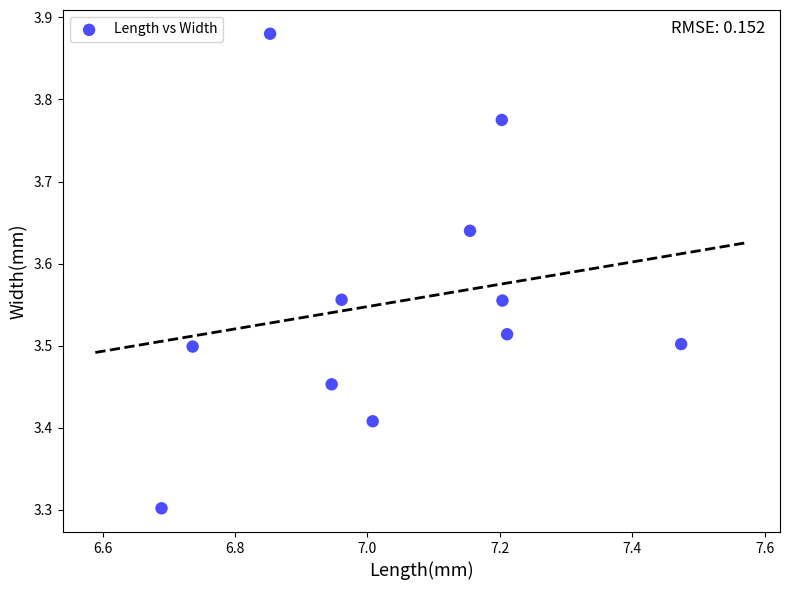

What is the range of Y values (max minus min)?

0.6